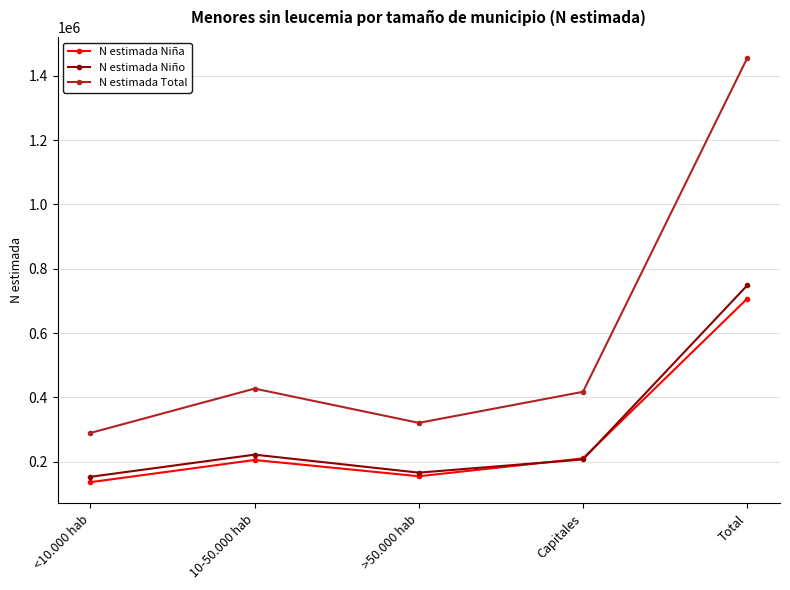

Read the N estimada Niño value at Capitales, to the nearest 100.

207100